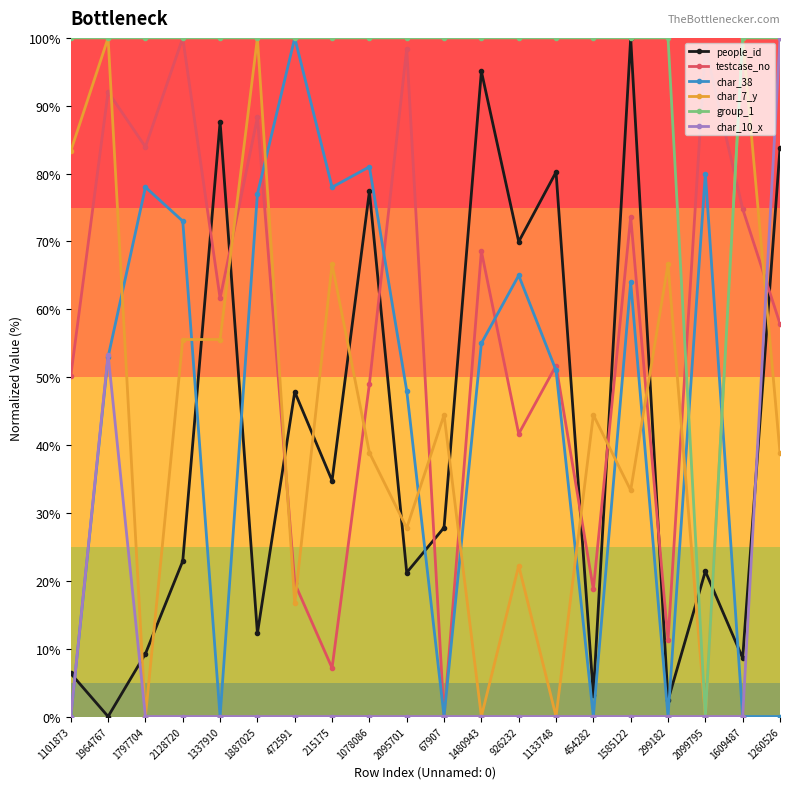

What is the highest value of the testcase_no series?

100.0